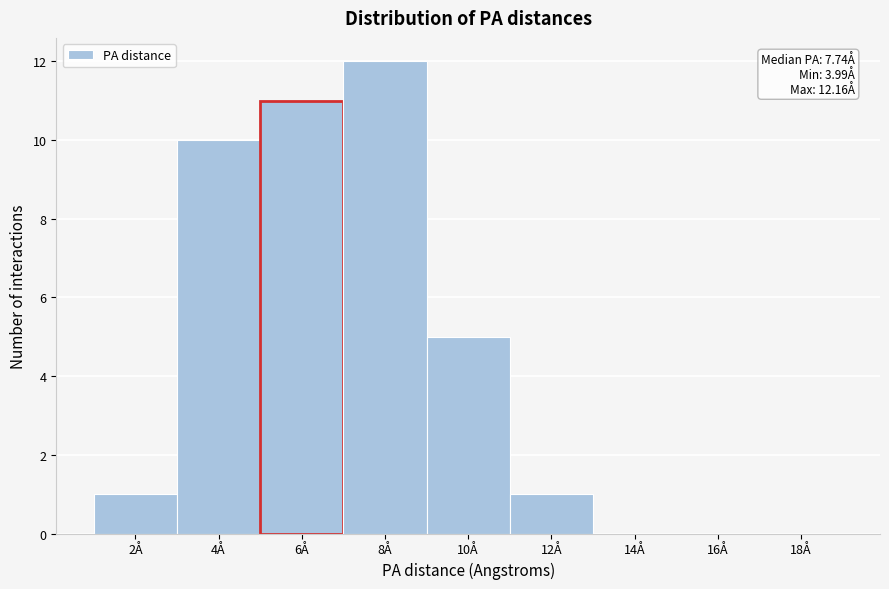

Reading right to left, extract all data points from this chart.

18Å=0	16Å=0	14Å=0	12Å=1	10Å=5	8Å=12	6Å=11	4Å=10	2Å=1